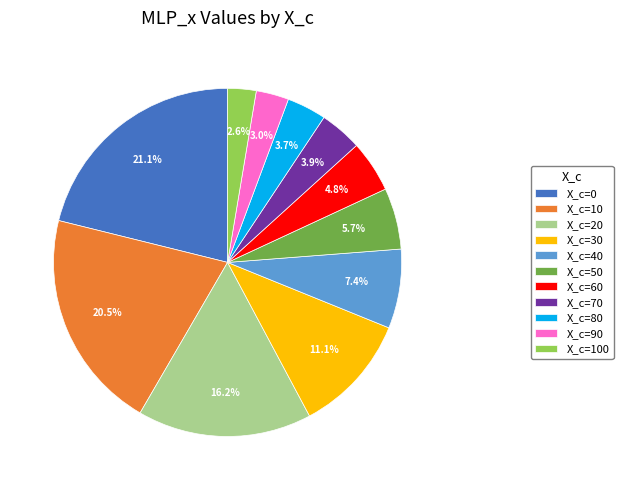

Is there any slice that represents more than half of the pie?

No